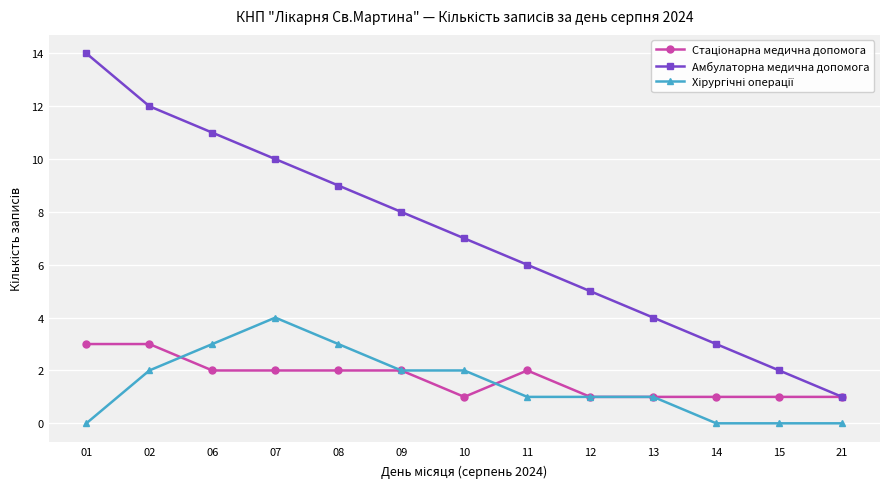

The Амбулаторна медична допомога series shows 11 at 11. True or false?

False